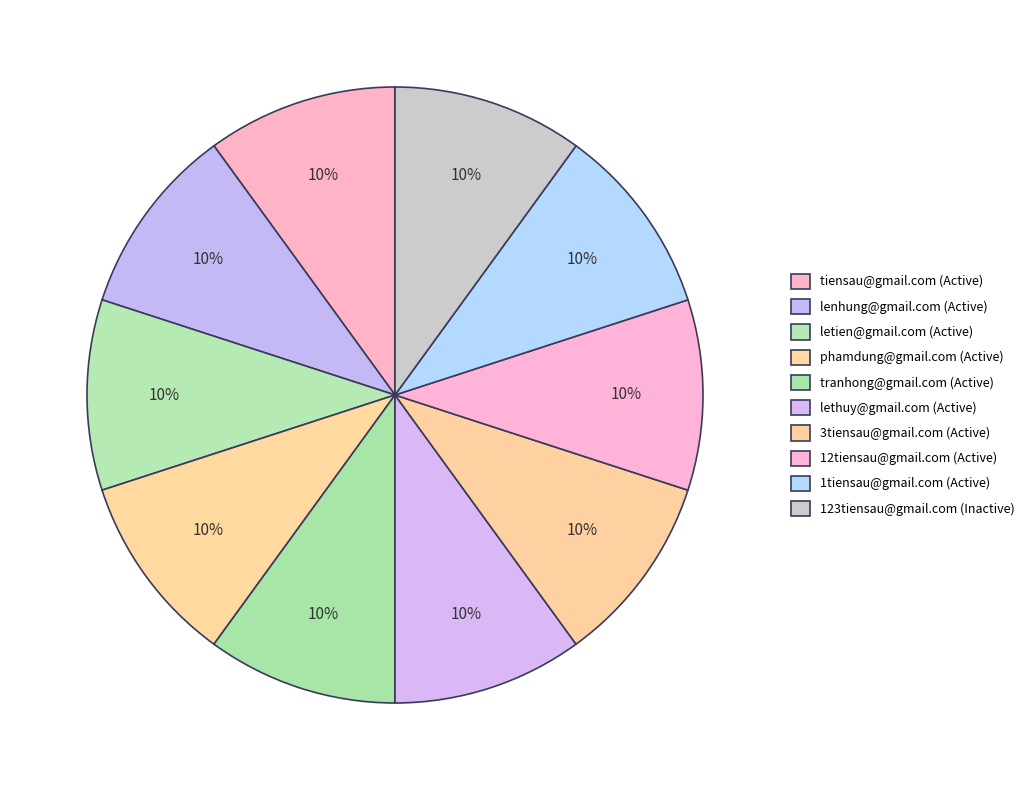

Which slice is the smallest?

123tiensau@gmail.com